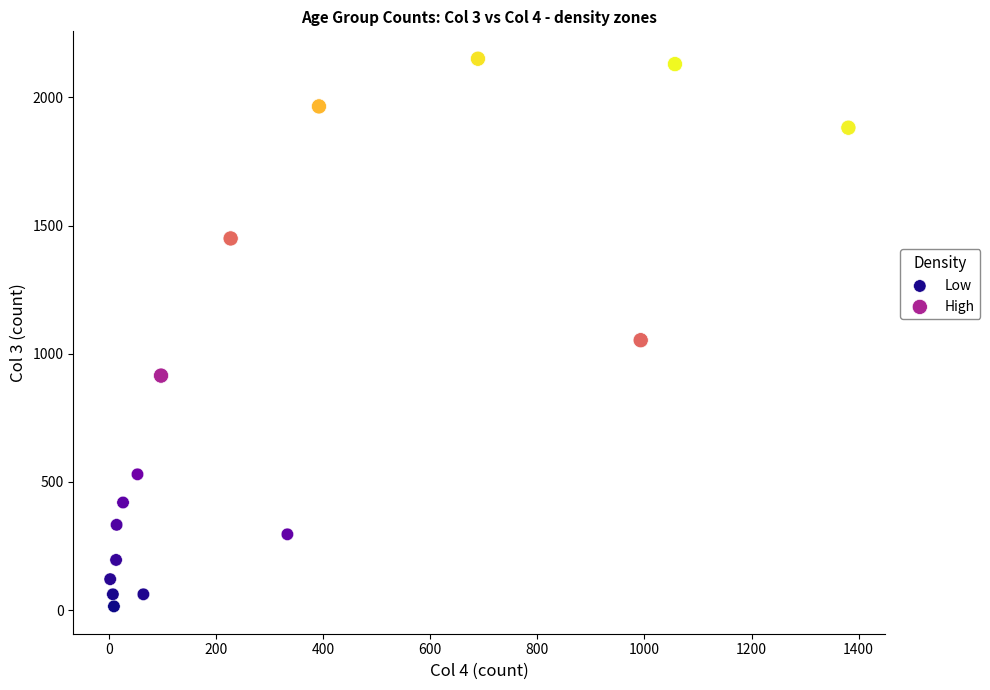

Which series has the largest Y range (max minus min)?

High